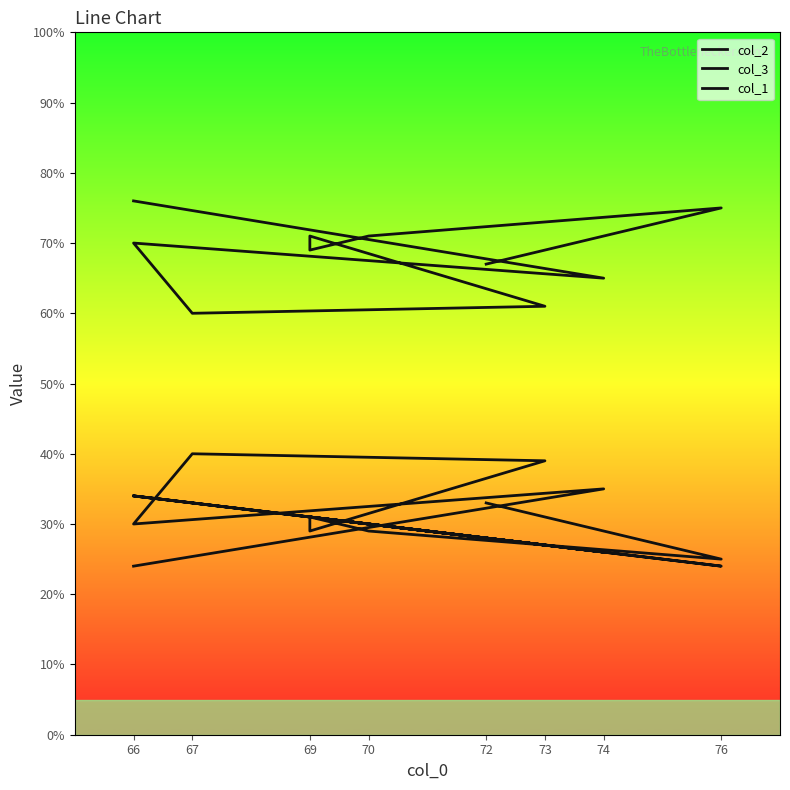

In col_1, how many points are higher than both neighbors (excluding endpoints)?

1